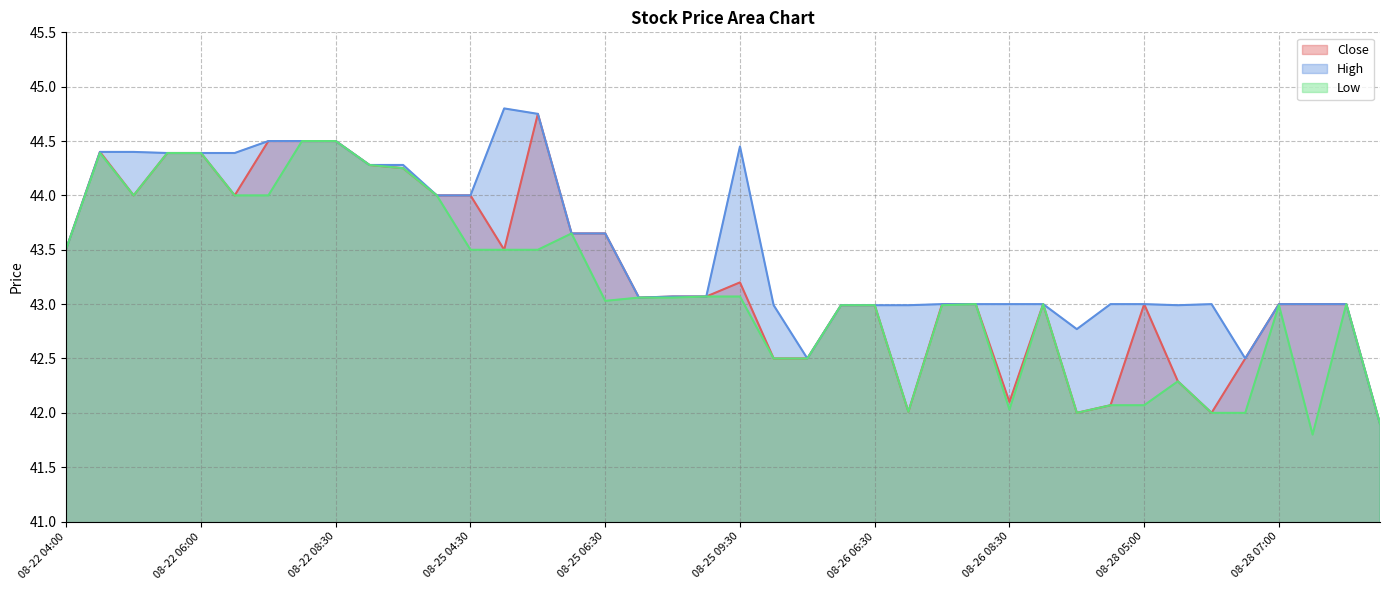

Between 08-25 04:30 and 08-25 09:30, which series saw the biggest shift?

Close